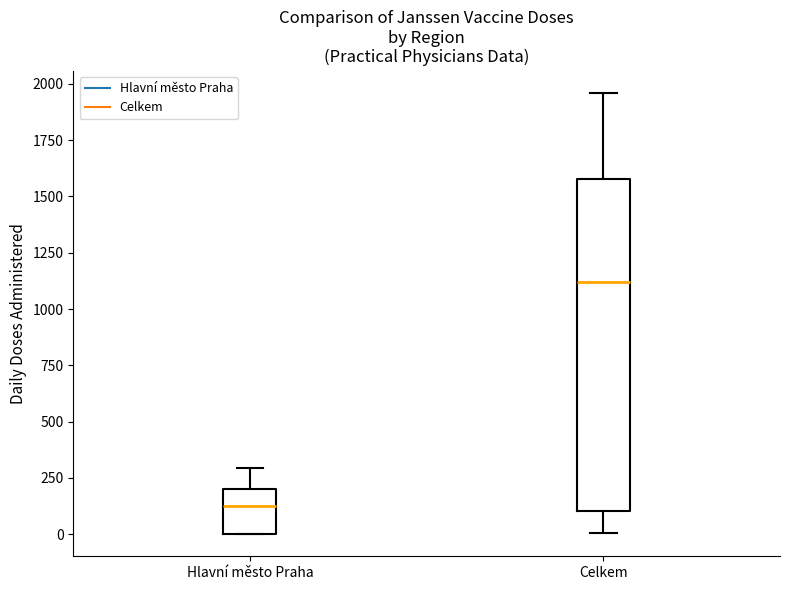

Which box is the tallest, from its lower edge to its upper edge?

Celkem